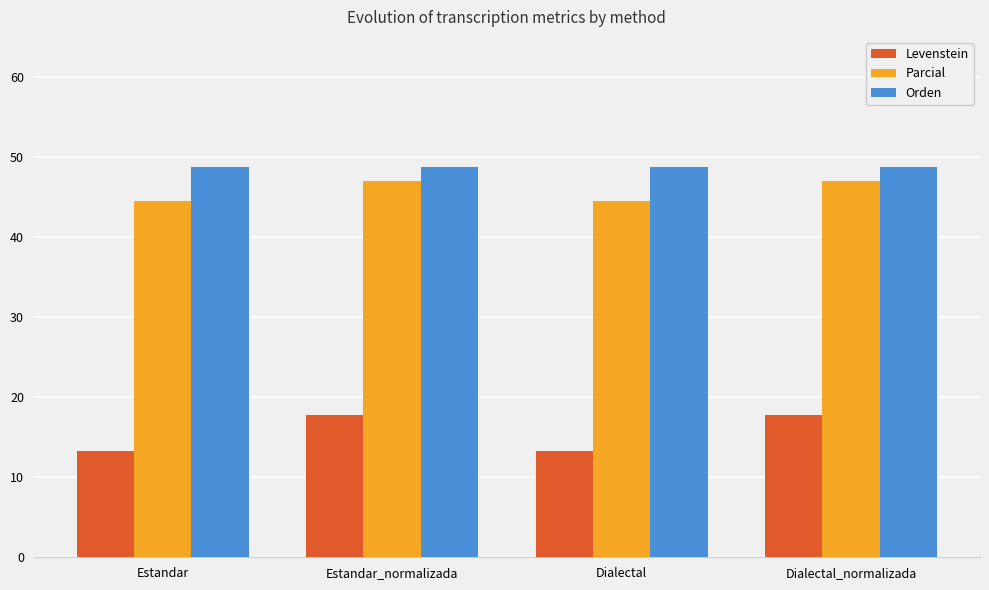

Is the value of Orden at Estandar greater than the value of Parcial at Dialectal?

Yes